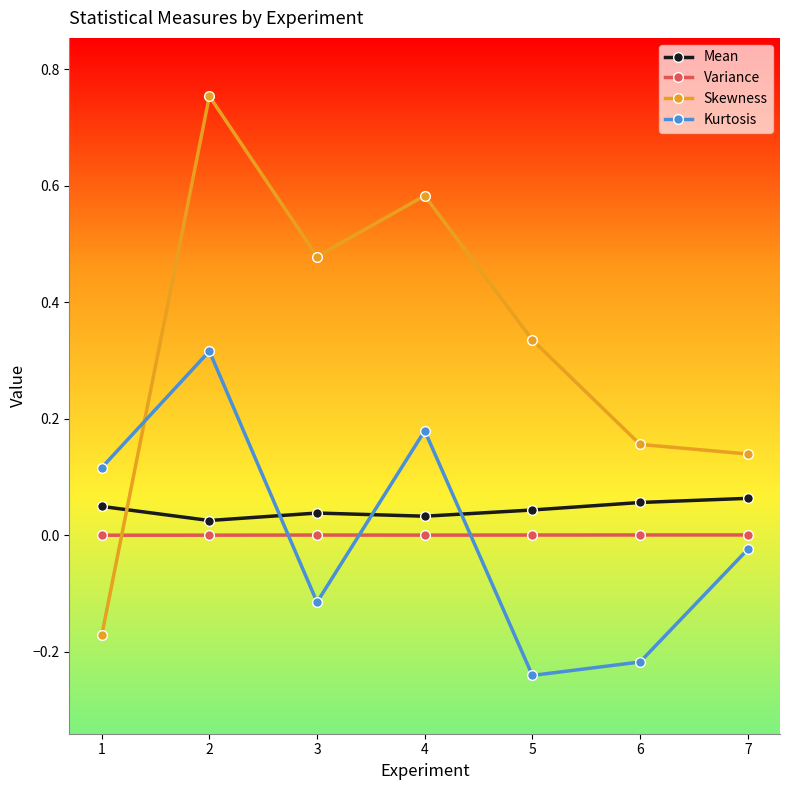

Which series changed the most between 5 and 6?

Skewness